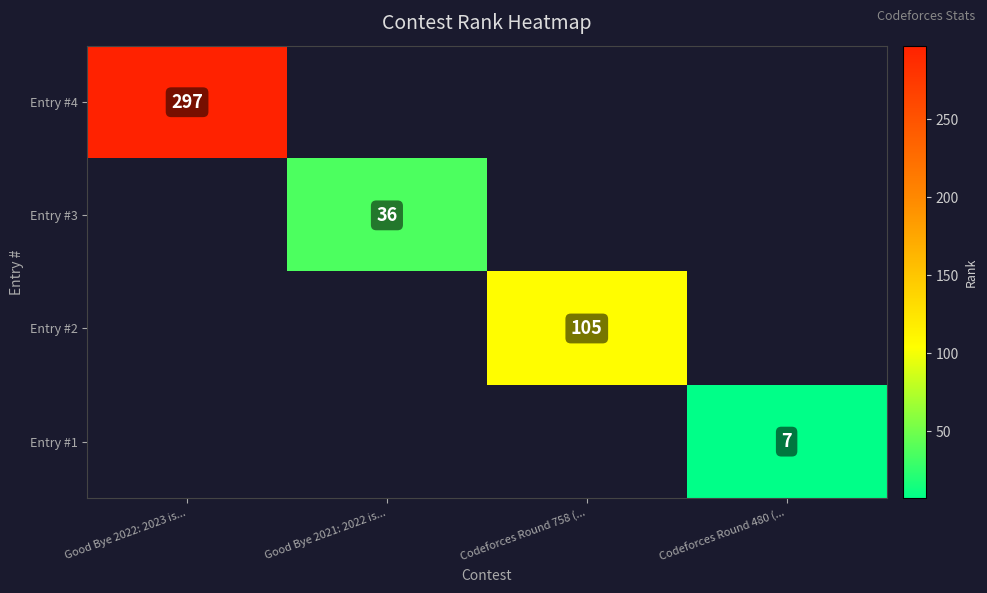

Is it true that Entry #4 equals 420 at Good Bye 2022: 2023 is...?

False